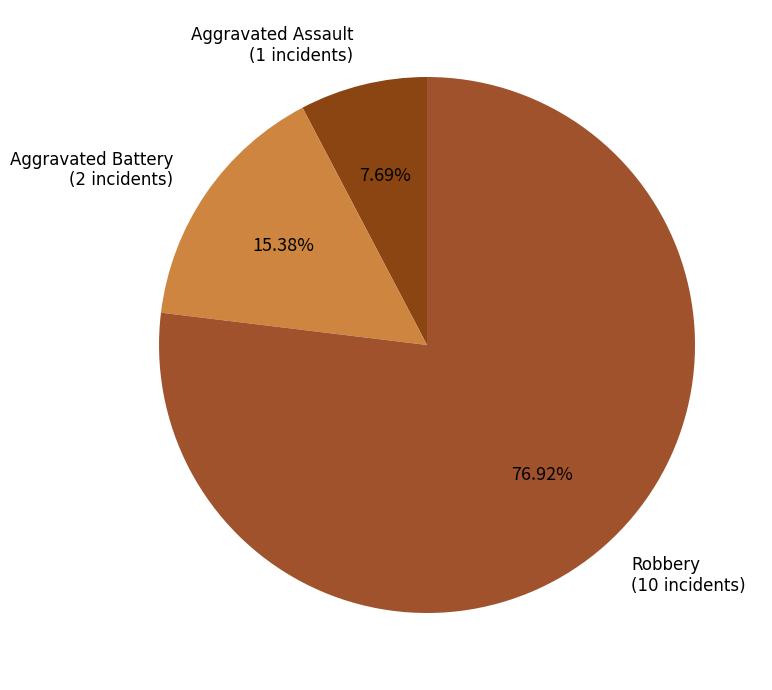

What percentage is NOT represented by Robbery?

23.1%